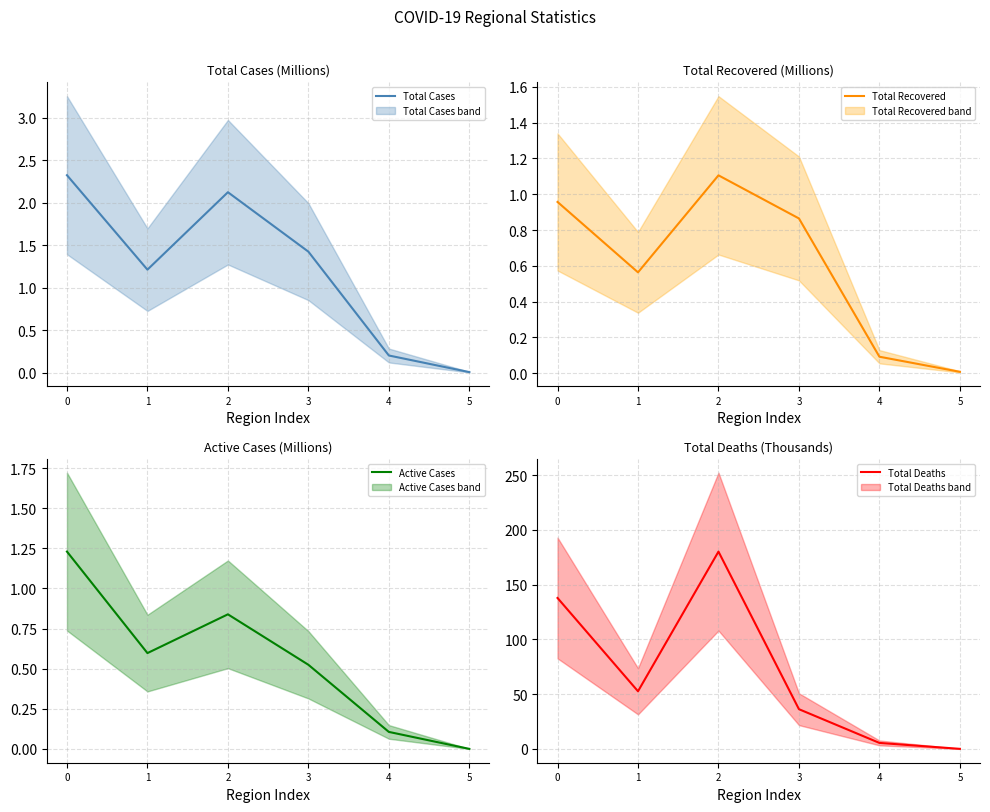

At which label does Total Recovered reach its minimum?

5